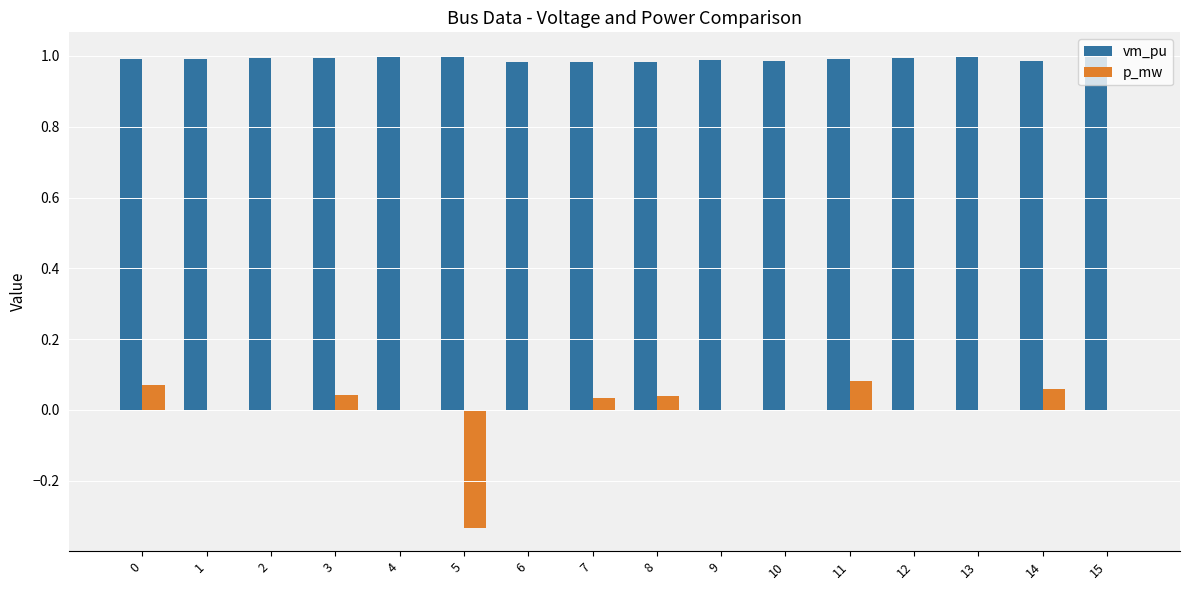

Are the bars horizontal?

No